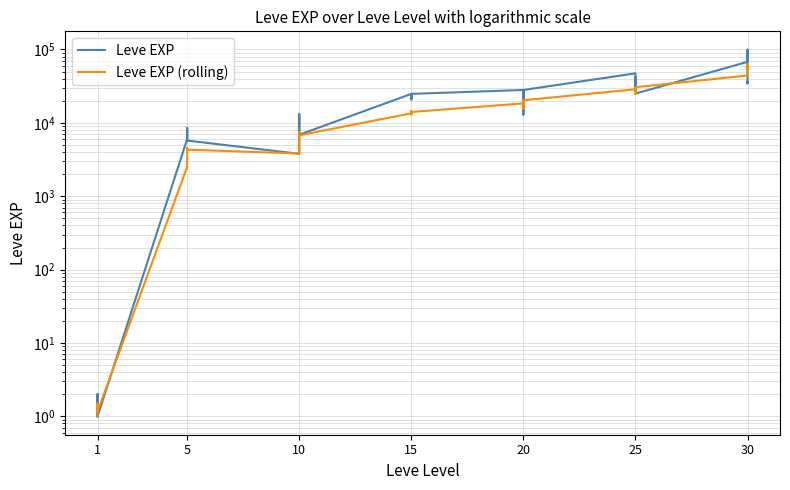

How many lines are shown in the chart?

2